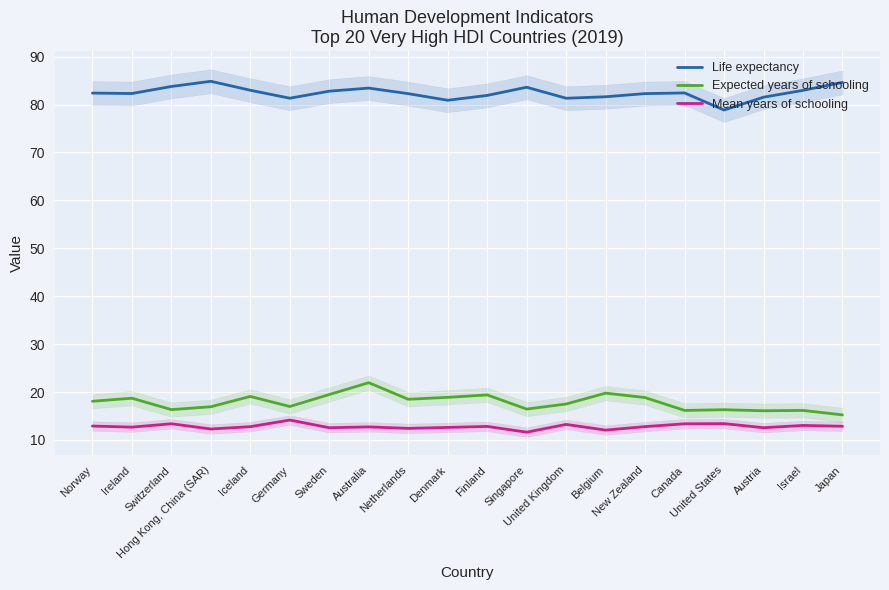

The Life expectancy series shows 129.2 at Israel. True or false?

False